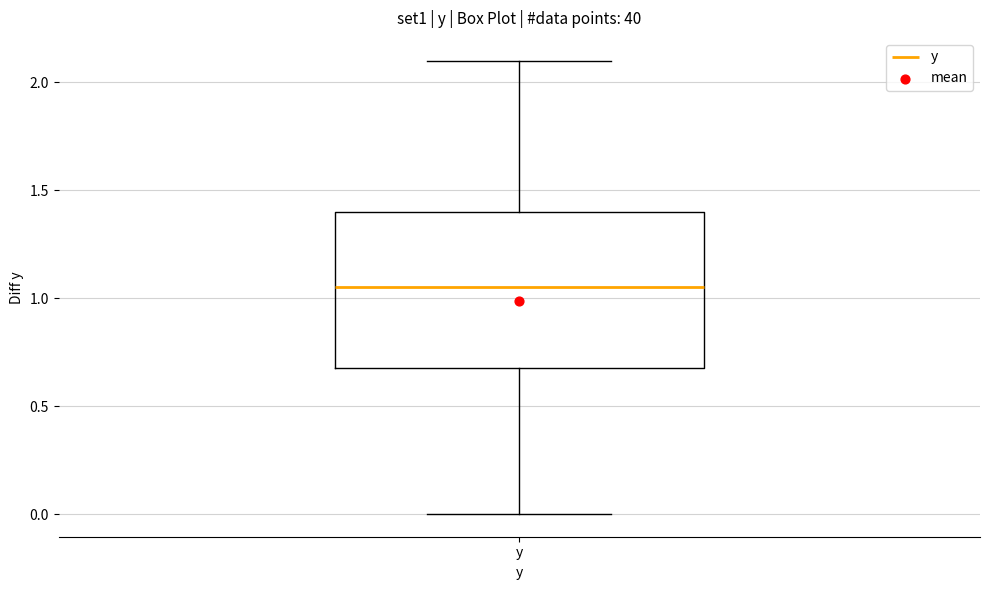

Read this box plot against the y-axis: the position of the median line, the range covered by the box, and the ends of both whiskers. The values are not printed on the chart, so give them approximately, as read against the axis.

median 1.05, box 0.70 to 1.40, whiskers 0.00 to 2.10